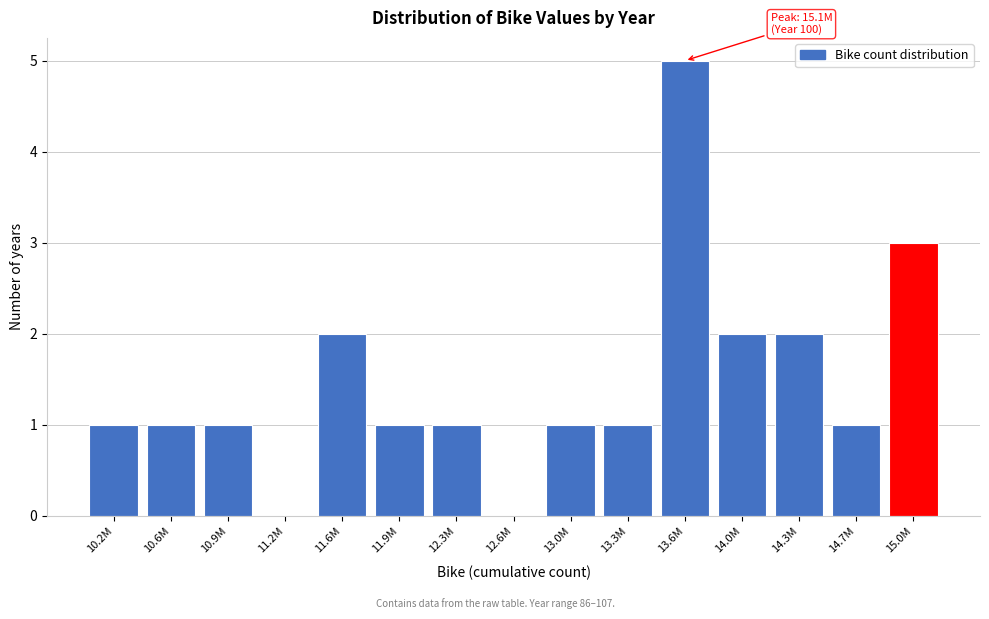

Reading left to right, list all the values displayed in this chart.

10.2M=1	10.6M=1	10.9M=1	11.2M=0	11.6M=2	11.9M=1	12.3M=1	12.6M=0	13.0M=1	13.3M=1	13.6M=5	14.0M=2	14.3M=2	14.7M=1	15.0M=3